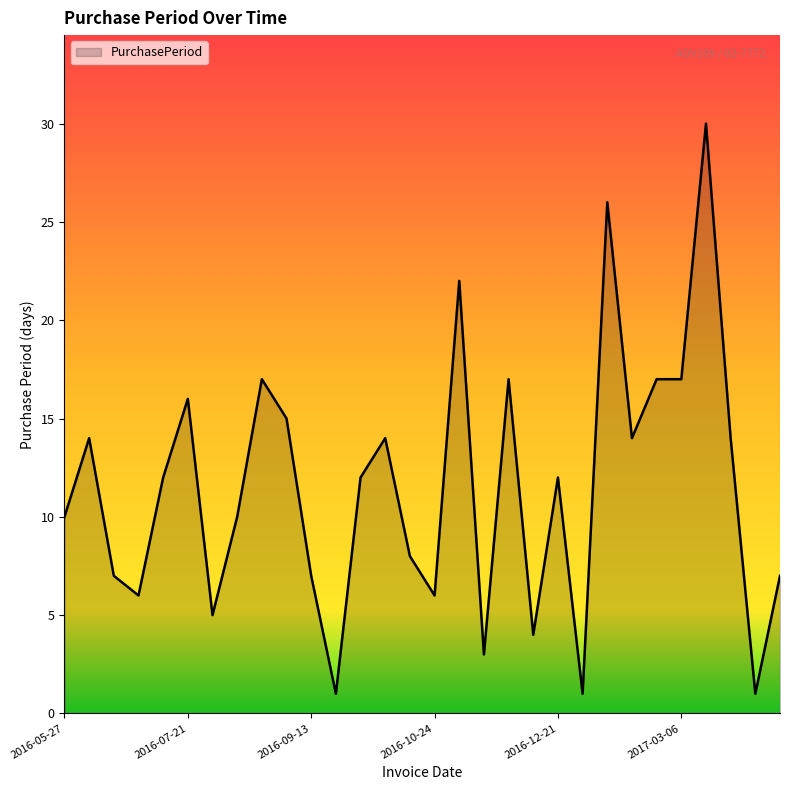

What is the difference between the maximum and minimum values?

29